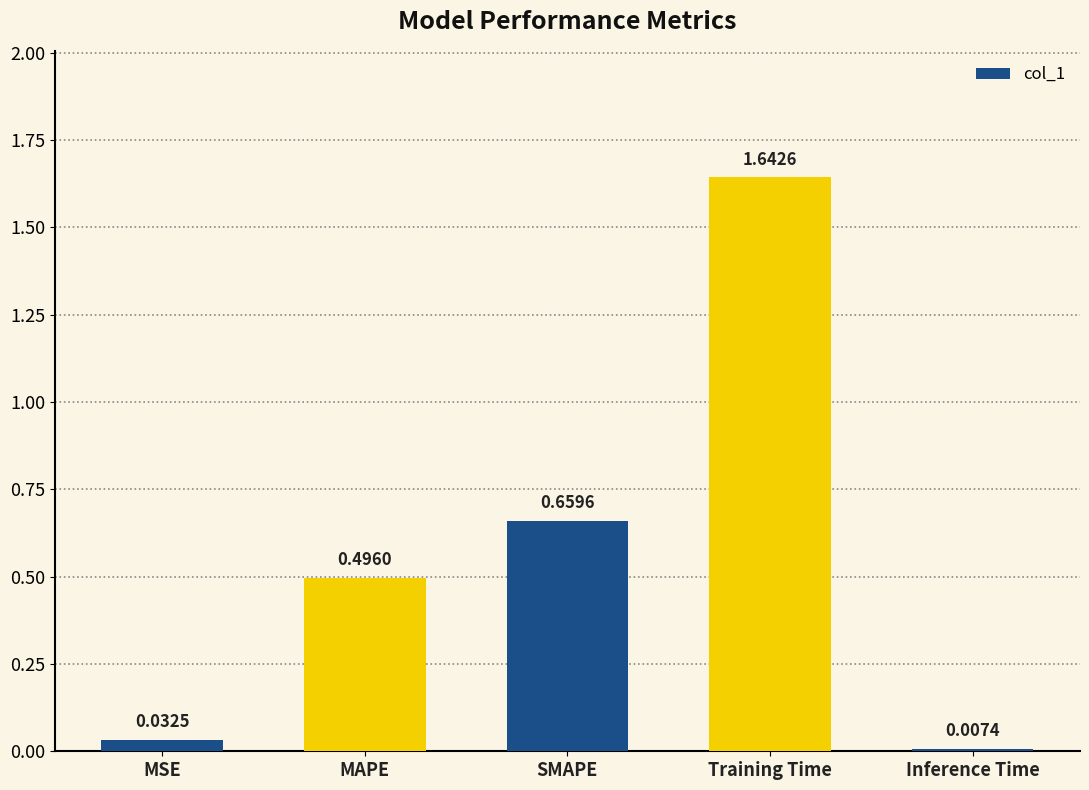

What is the change in value from MAPE to SMAPE?

+0.2